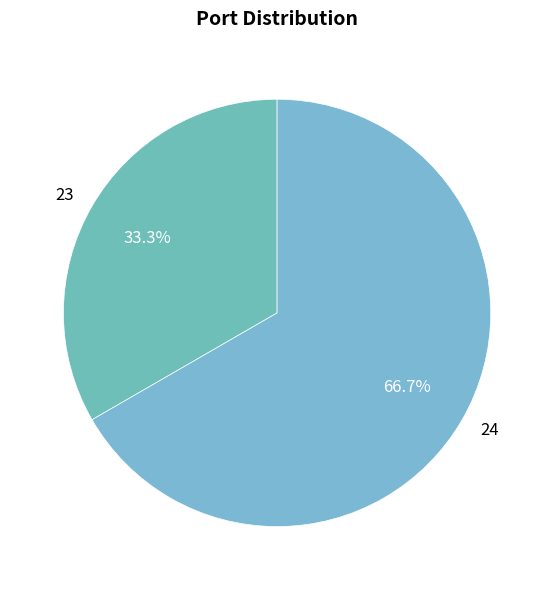

Rank the categories by value from lowest to highest.

23, 24